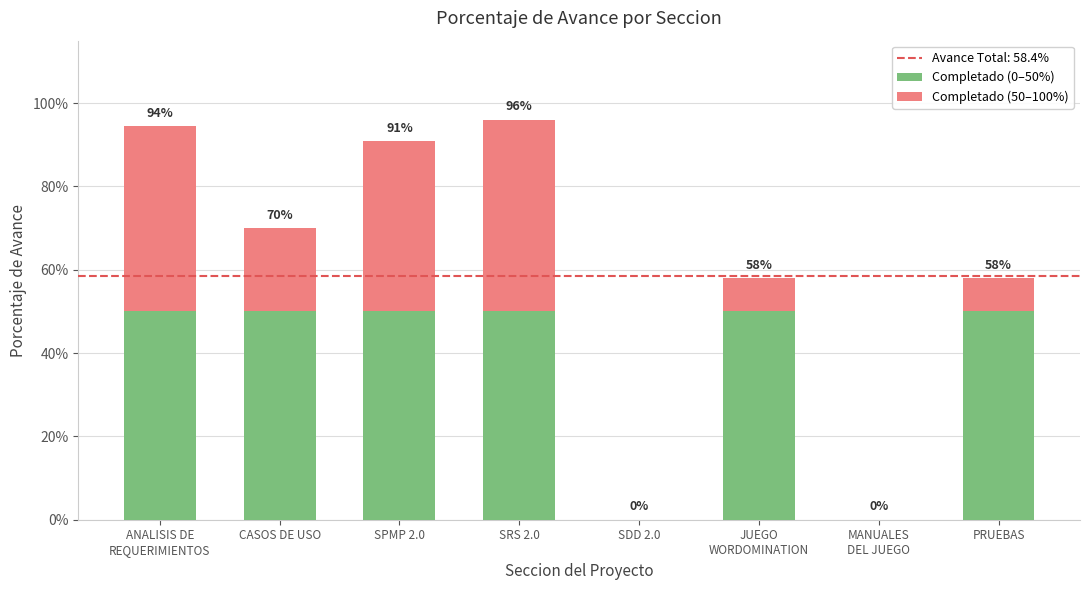

Count the Completado (0–50%) values in the range 0 to 1.

8